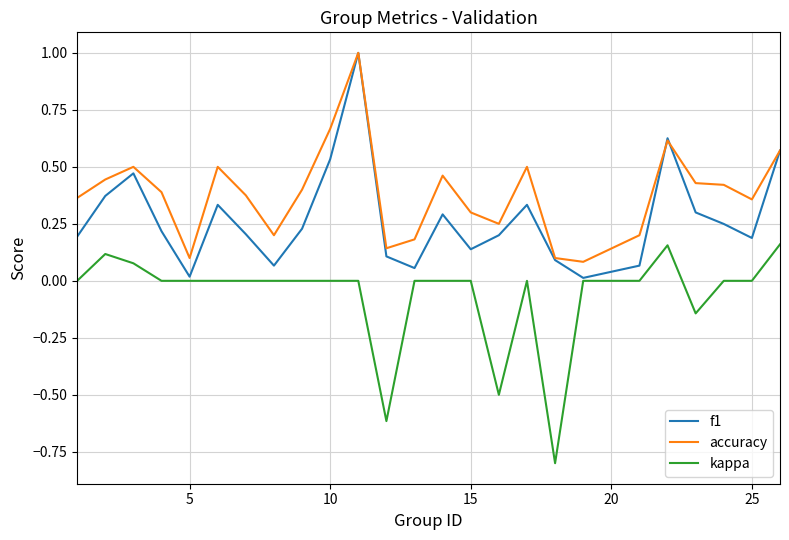

Is this an area chart (filled region under the line)?

No